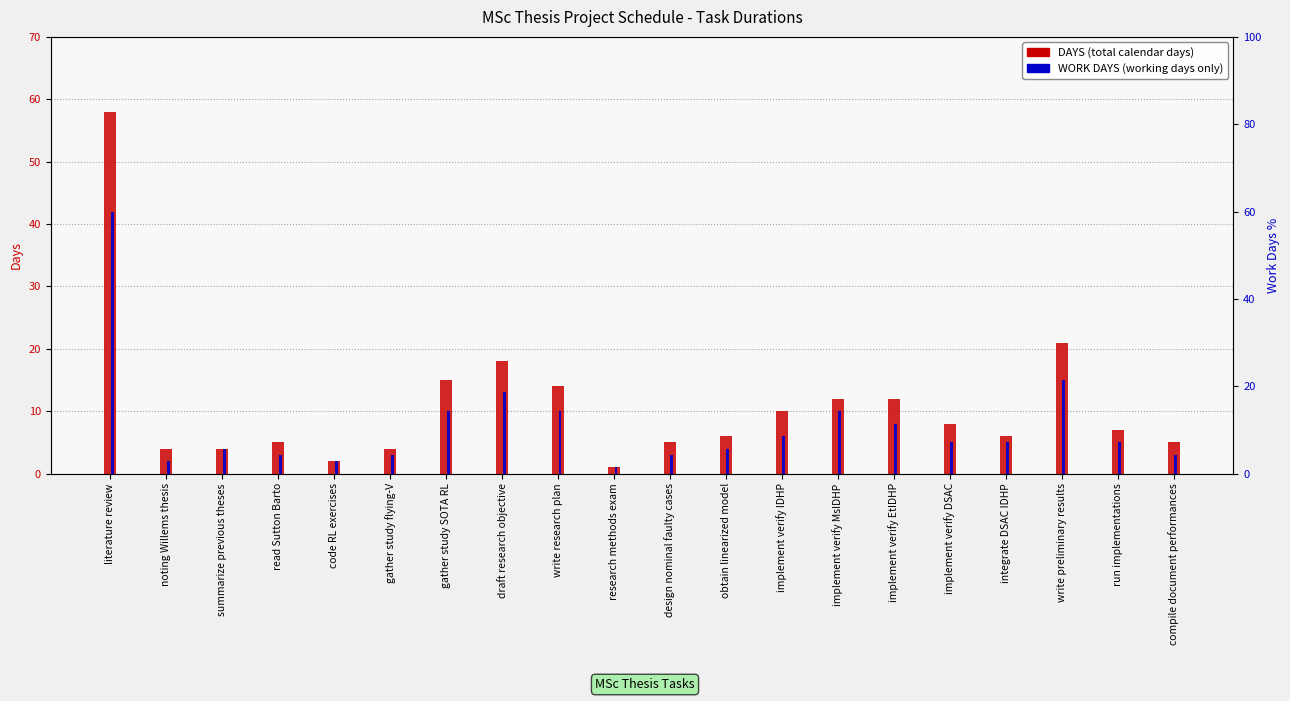

What is the value of the WORK DAYS bar at the 20th from the left?

3